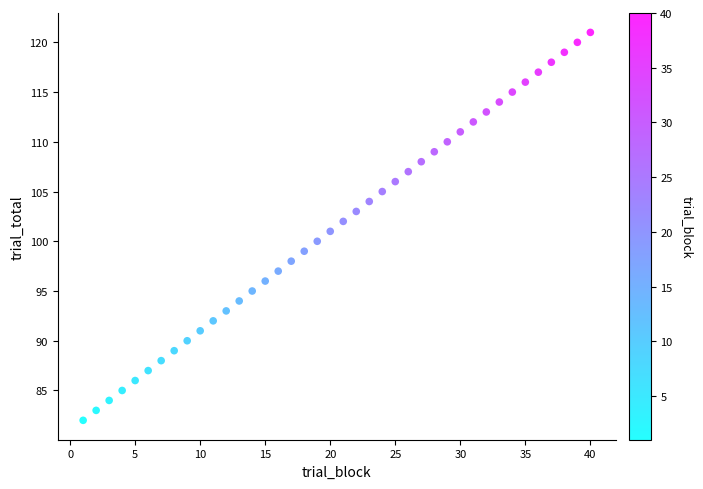

What is the range of X values (max minus min)?

39